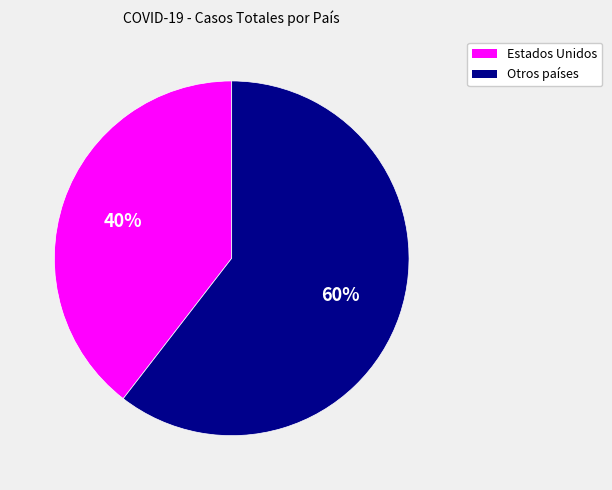

Is there any slice that represents more than half of the pie?

Yes